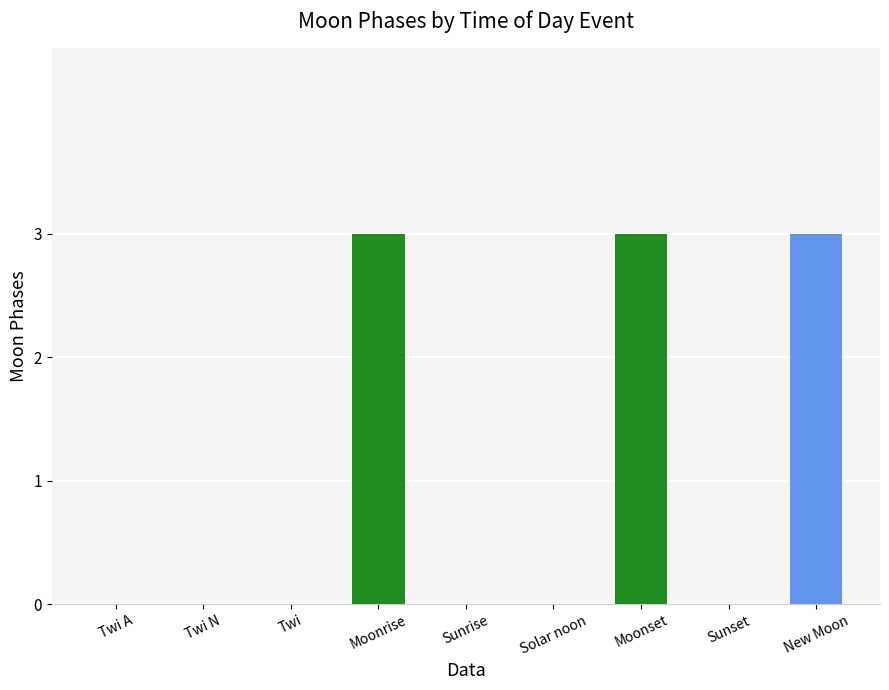

Reading right to left, extract all data points from this chart.

3	0	3	0	0	3	0	0	0